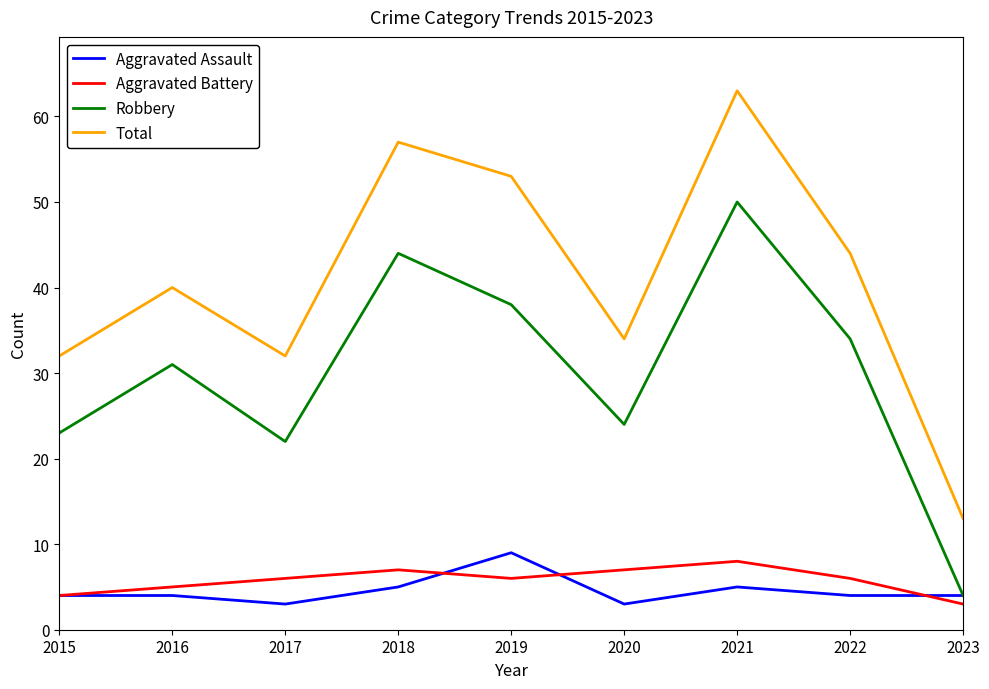

What is the maximum value for Aggravated Assault?

9